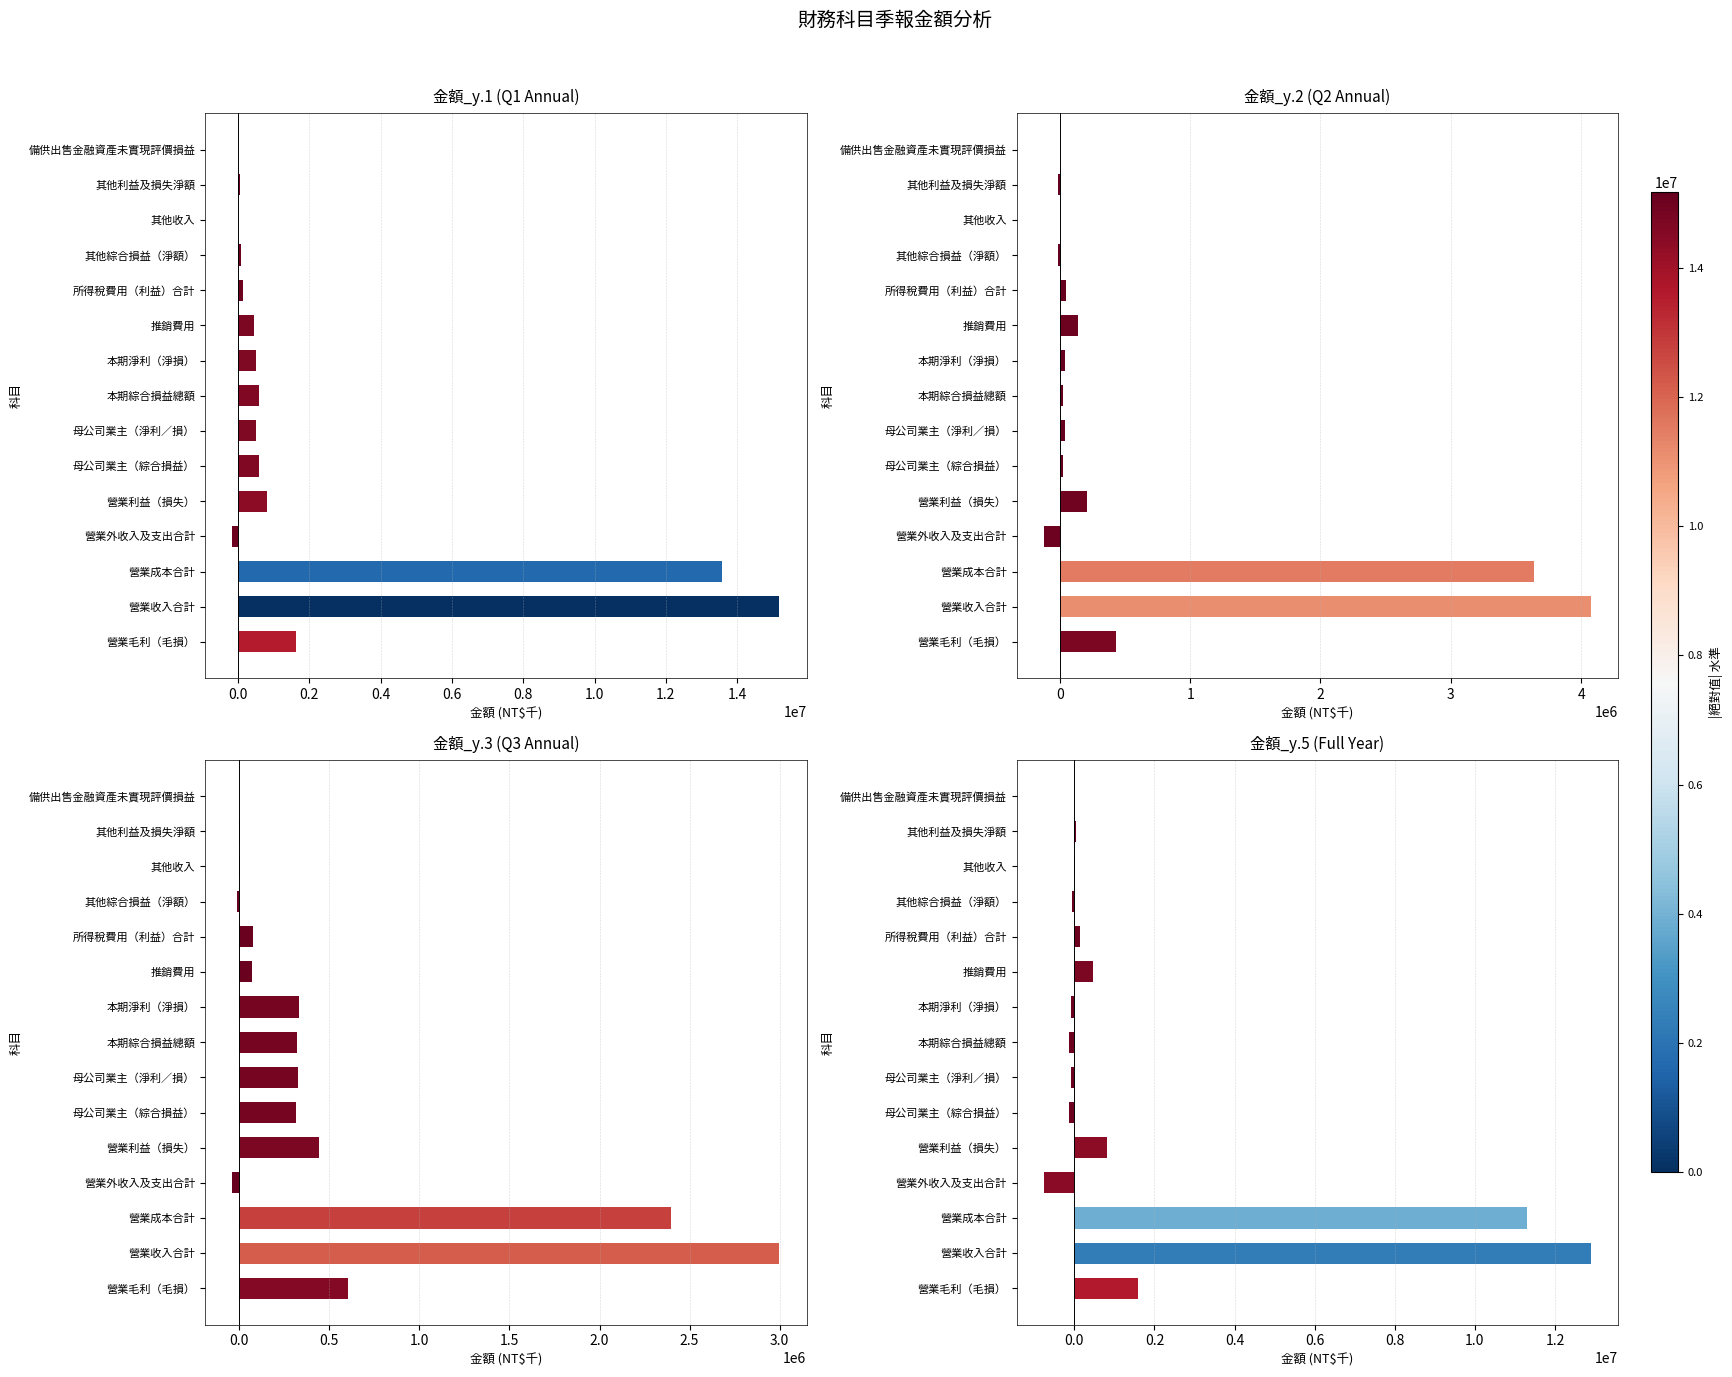

Count the number of categories in the chart.

15